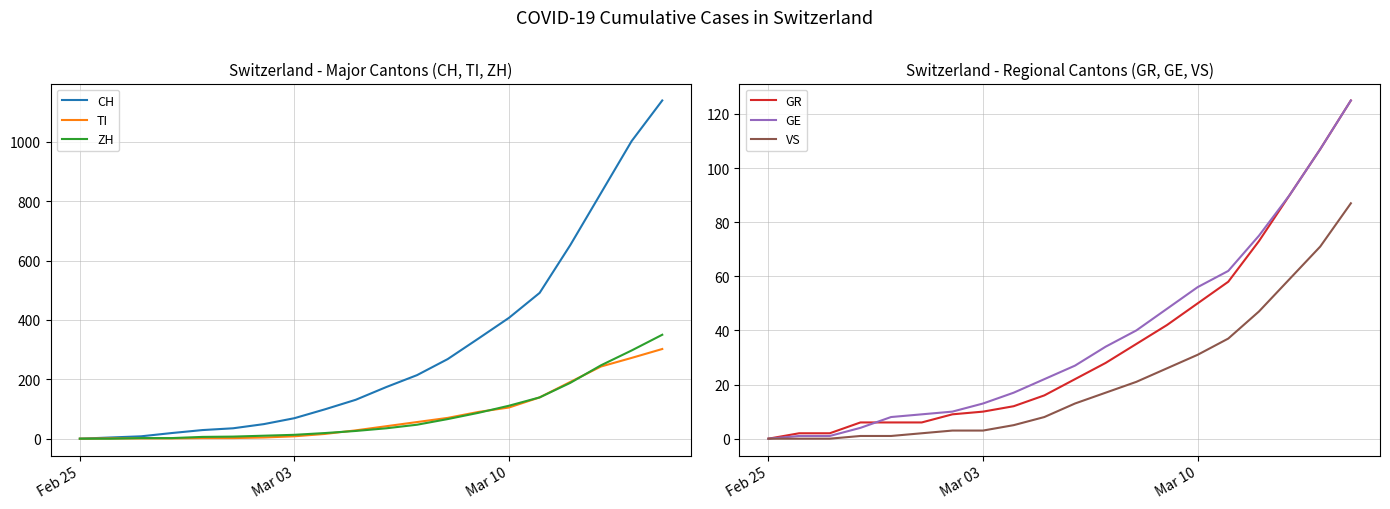

Is this an area chart (filled region under the line)?

No